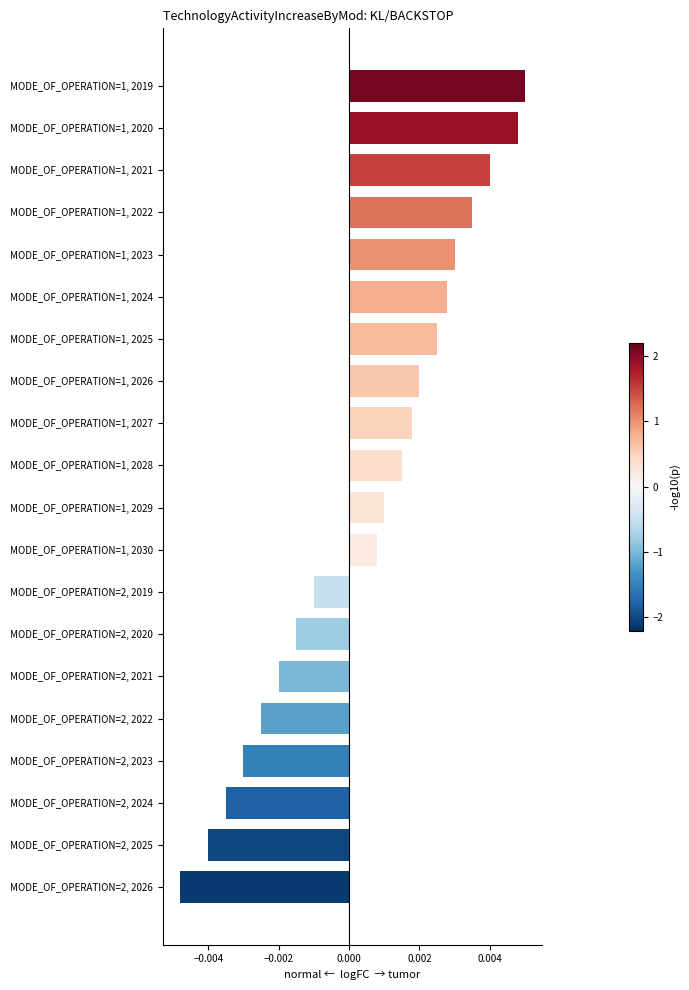

List the labels in order of value, largest first.

MODE_OF_OPERATION=1, 2019, MODE_OF_OPERATION=1, 2020, MODE_OF_OPERATION=1, 2021, MODE_OF_OPERATION=1, 2022, MODE_OF_OPERATION=1, 2023, MODE_OF_OPERATION=1, 2024, MODE_OF_OPERATION=1, 2025, MODE_OF_OPERATION=1, 2026, MODE_OF_OPERATION=1, 2027, MODE_OF_OPERATION=1, 2028, MODE_OF_OPERATION=1, 2029, MODE_OF_OPERATION=1, 2030, MODE_OF_OPERATION=2, 2019, MODE_OF_OPERATION=2, 2020, MODE_OF_OPERATION=2, 2021, MODE_OF_OPERATION=2, 2022, MODE_OF_OPERATION=2, 2023, MODE_OF_OPERATION=2, 2024, MODE_OF_OPERATION=2, 2025, MODE_OF_OPERATION=2, 2026